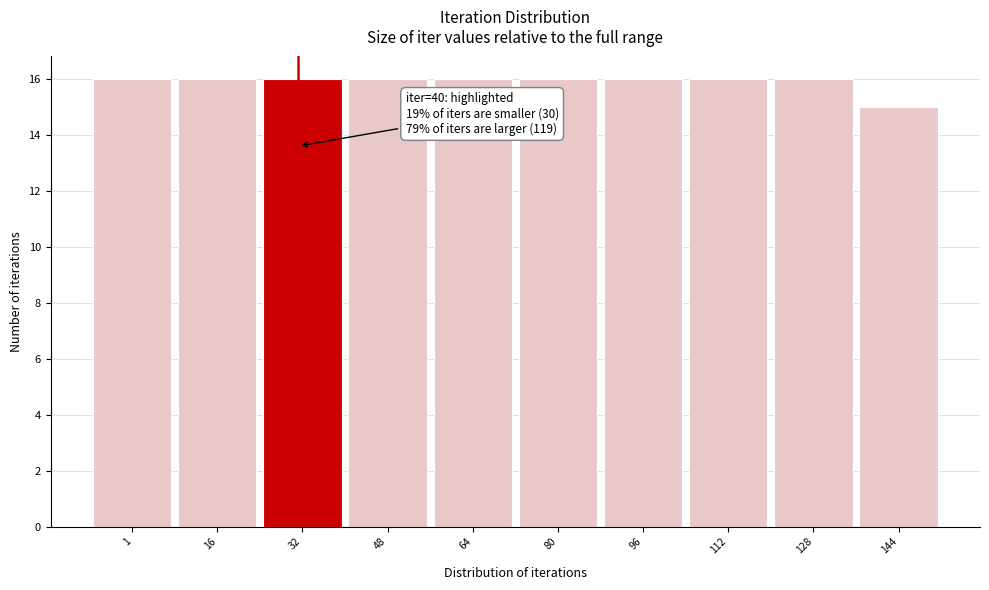

Reading left to right, list all the values displayed in this chart.

1=16	16=16	32=16	48=16	64=16	80=16	96=16	112=16	128=16	144=15